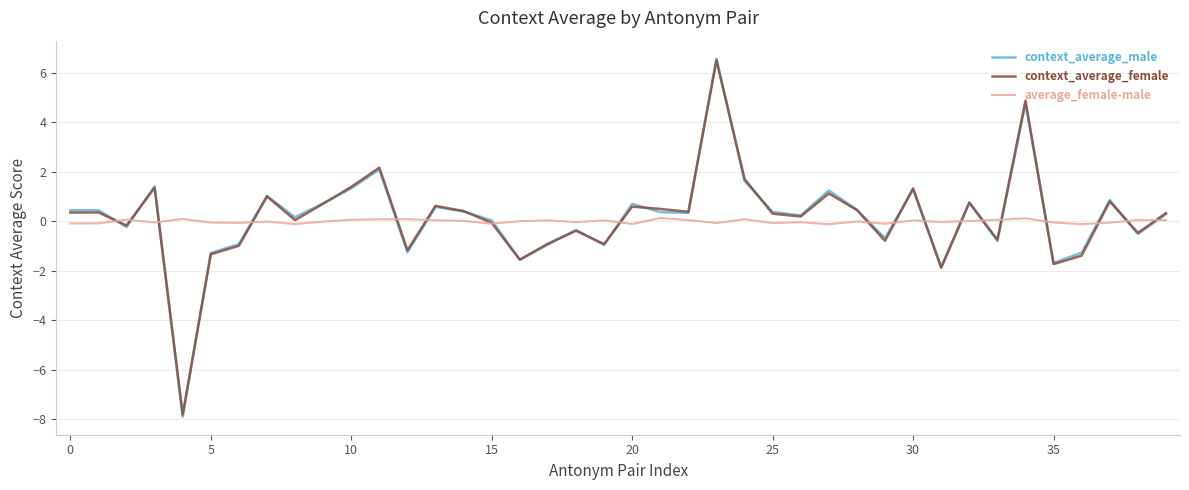

What is the difference between the second highest and minimum values in the context_average_male series?

12.7